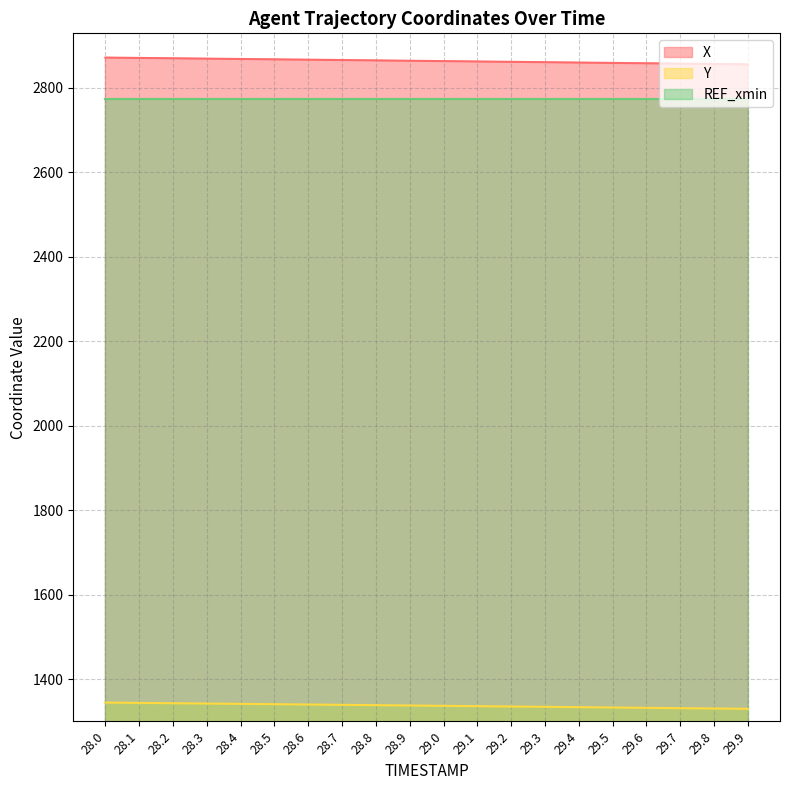

What position from the left is 29.2?

13